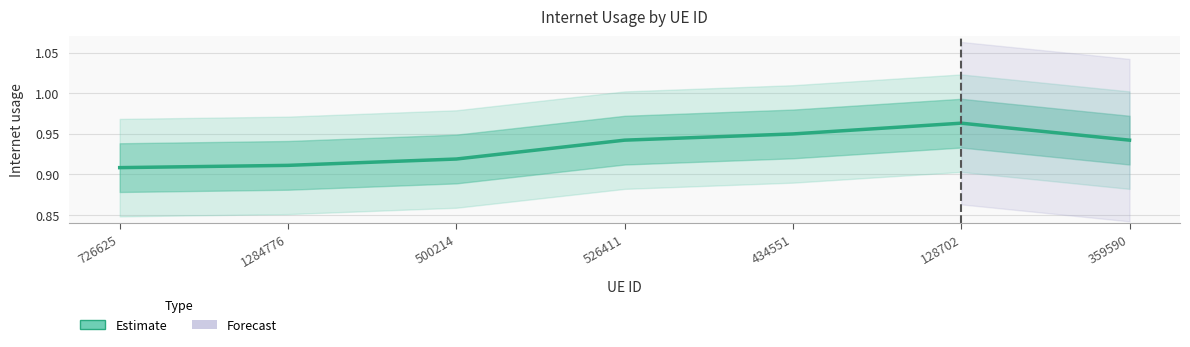

Between 1284776 and 128702, which is larger?

128702